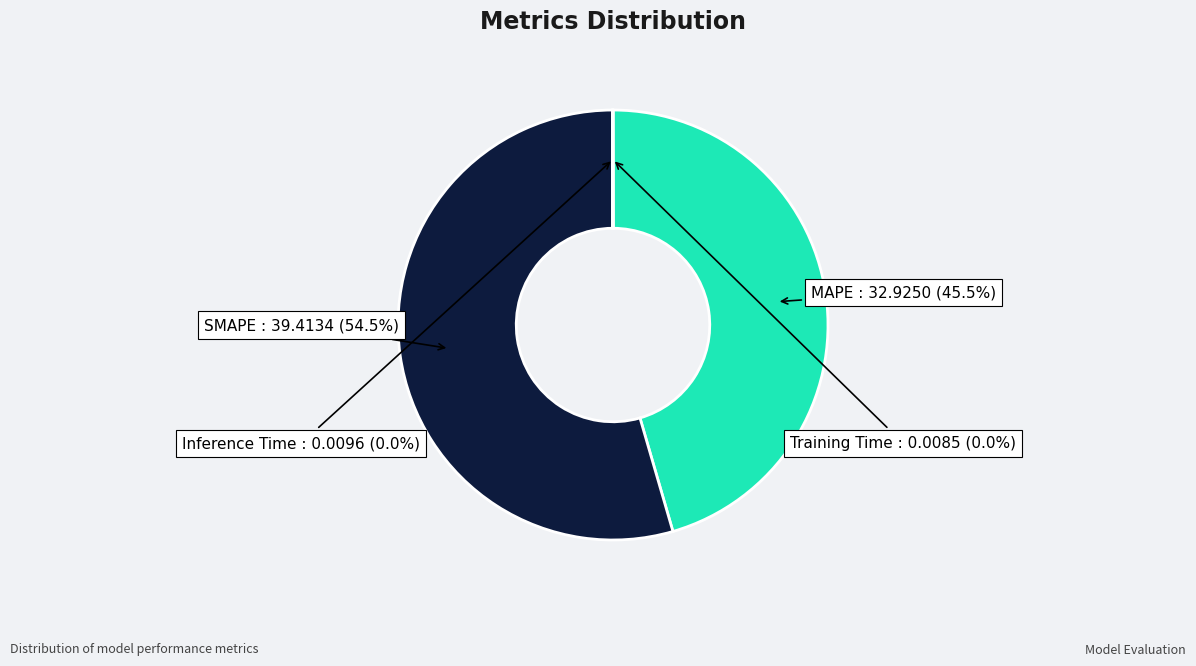

Is it true that MAPE is 36% of the pie?

False